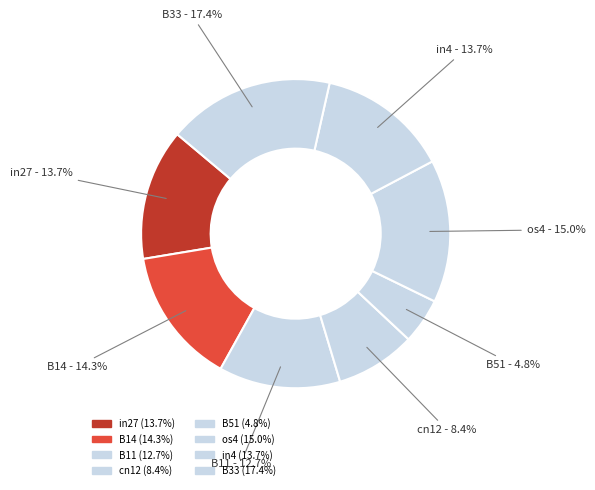

How many slices are in this pie chart?

8